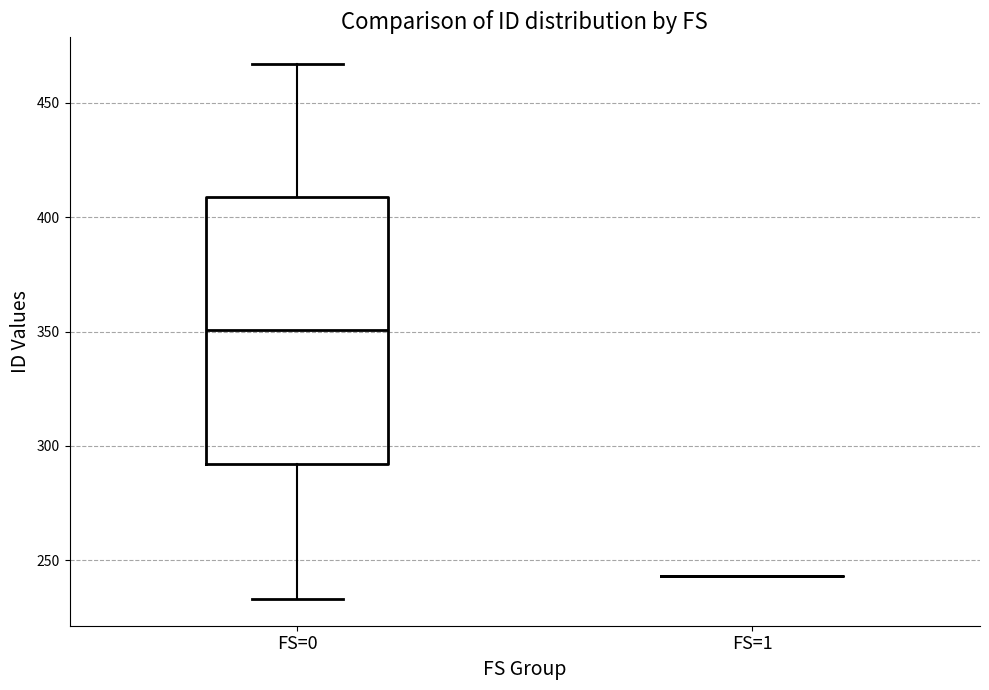

Where does the upper whisker of the box for FS=0 end on the y-axis? The values are not printed on the chart, so give them approximately, as read against the axis.

465